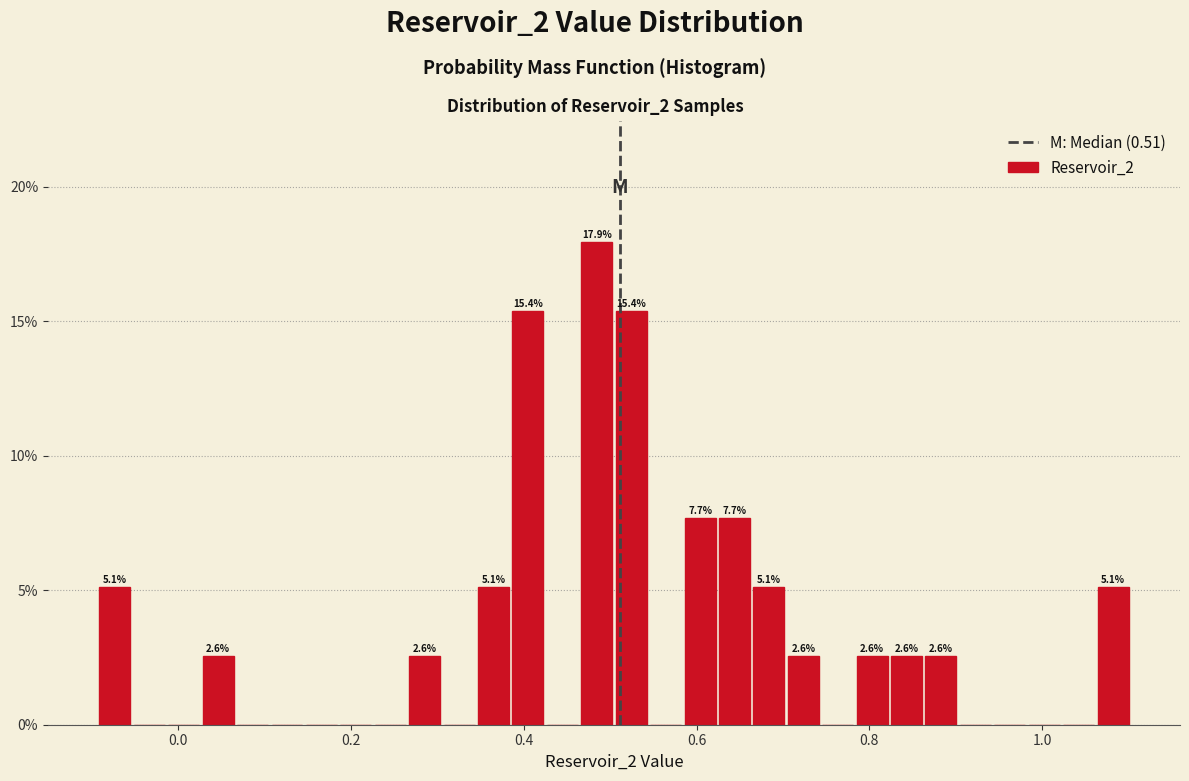

Around what value on the x-axis is the tallest bar? Give the approximate position of its centre, as read against the axis.

0.48